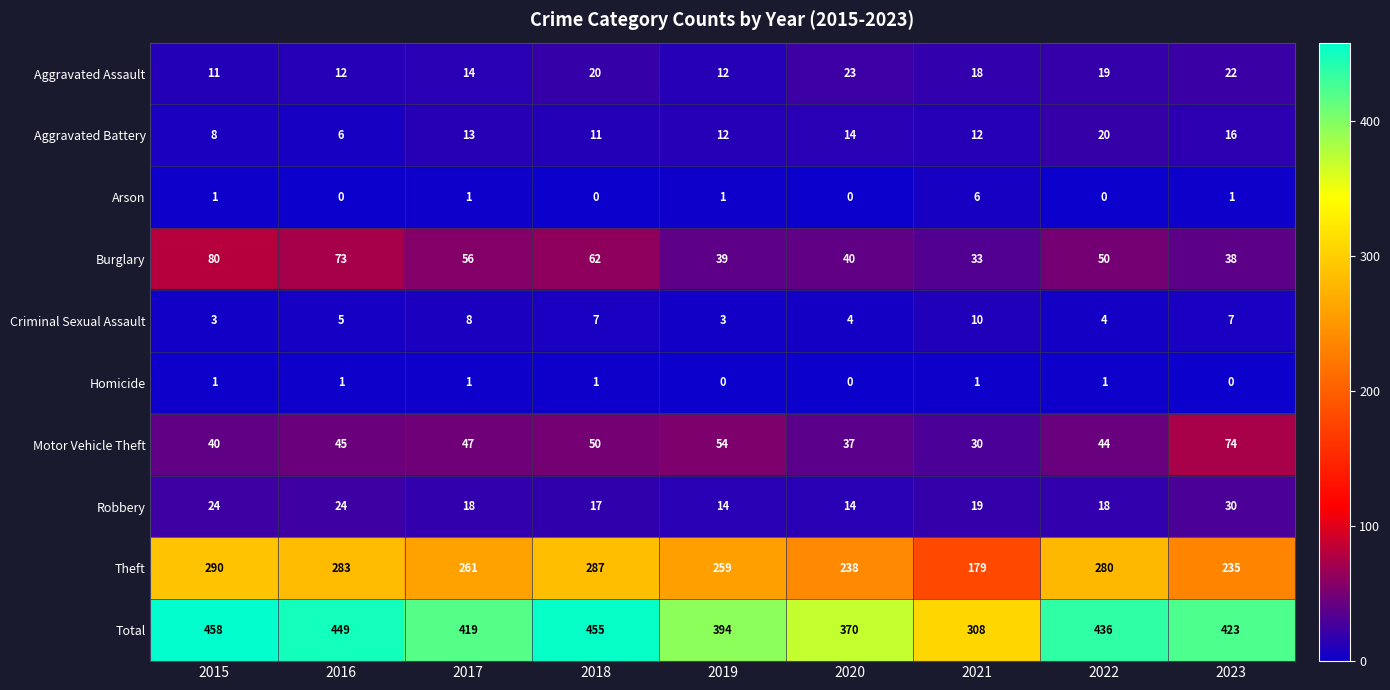

What is the average value of the Criminal Sexual Assault series?

6